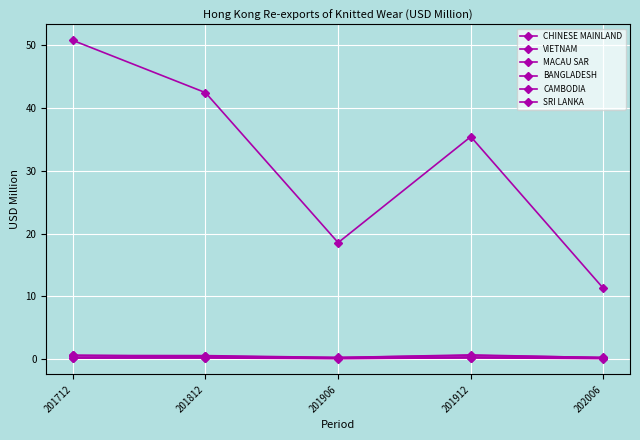

What is the highest value of the VIETNAM series?

0.6